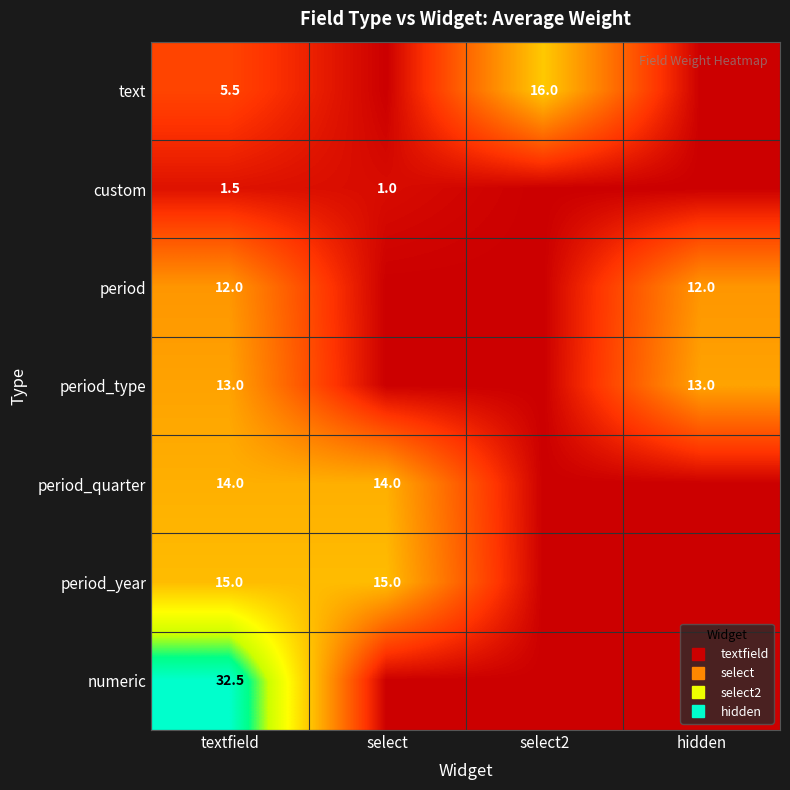

Between select2 and hidden, which is larger?

select2